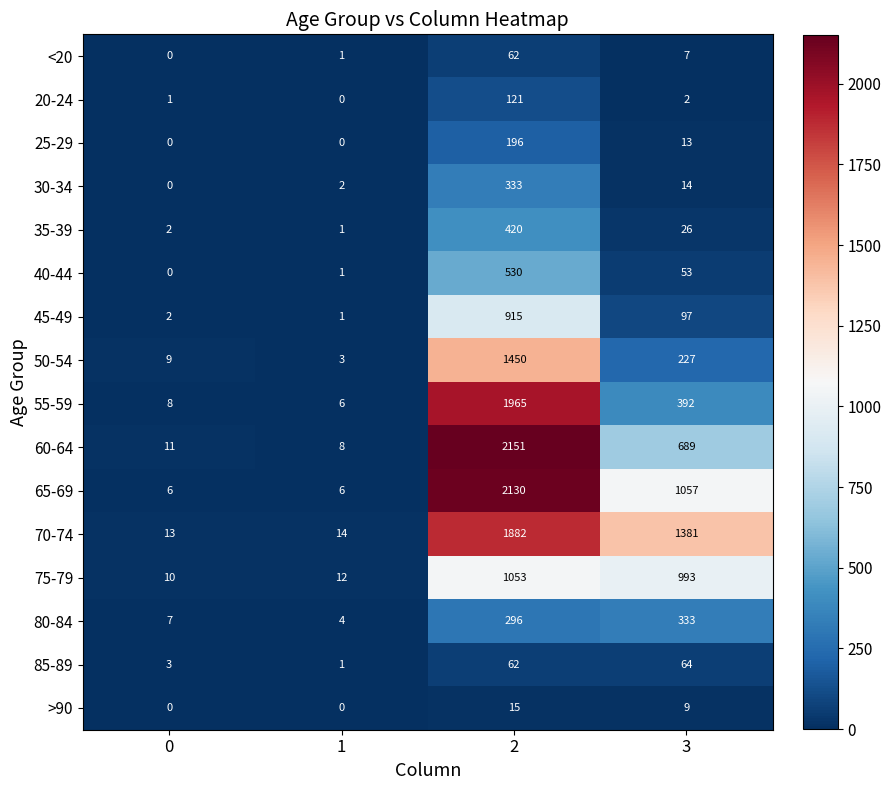

List the labels in order of 55-59 value, smallest first.

1, 0, 3, 2